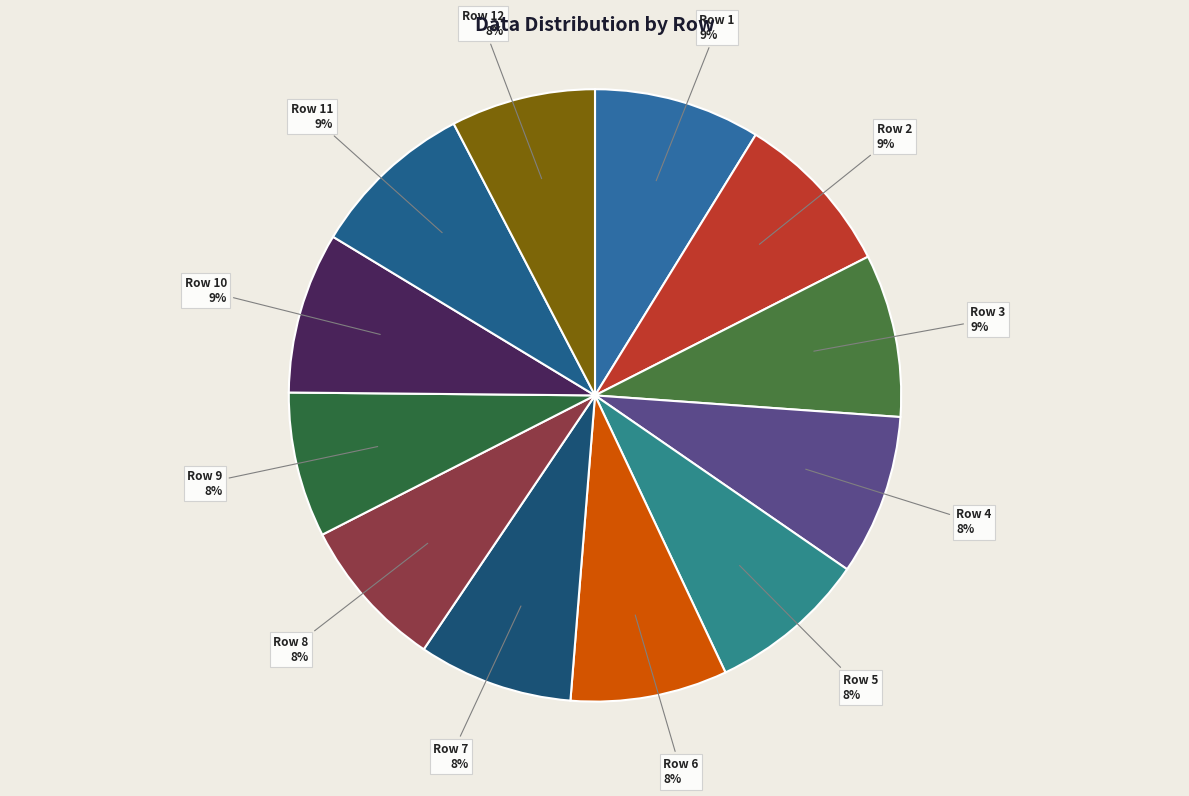

Which has a higher value, Row 3 or Row 9?

Row 3